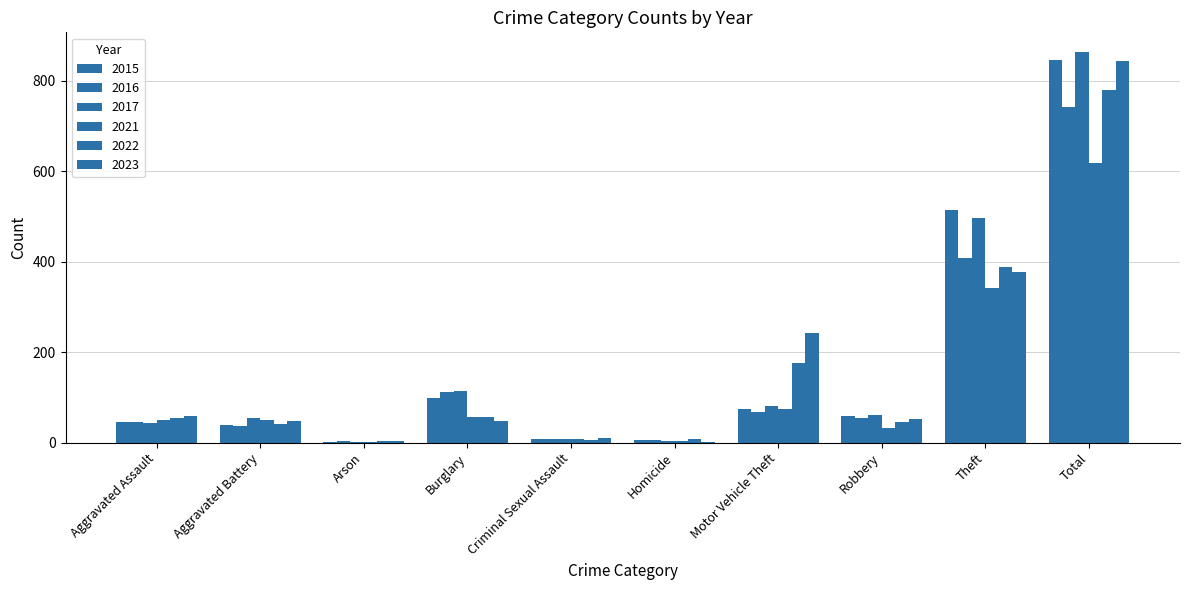

What is the maximum value shown in the chart?

864